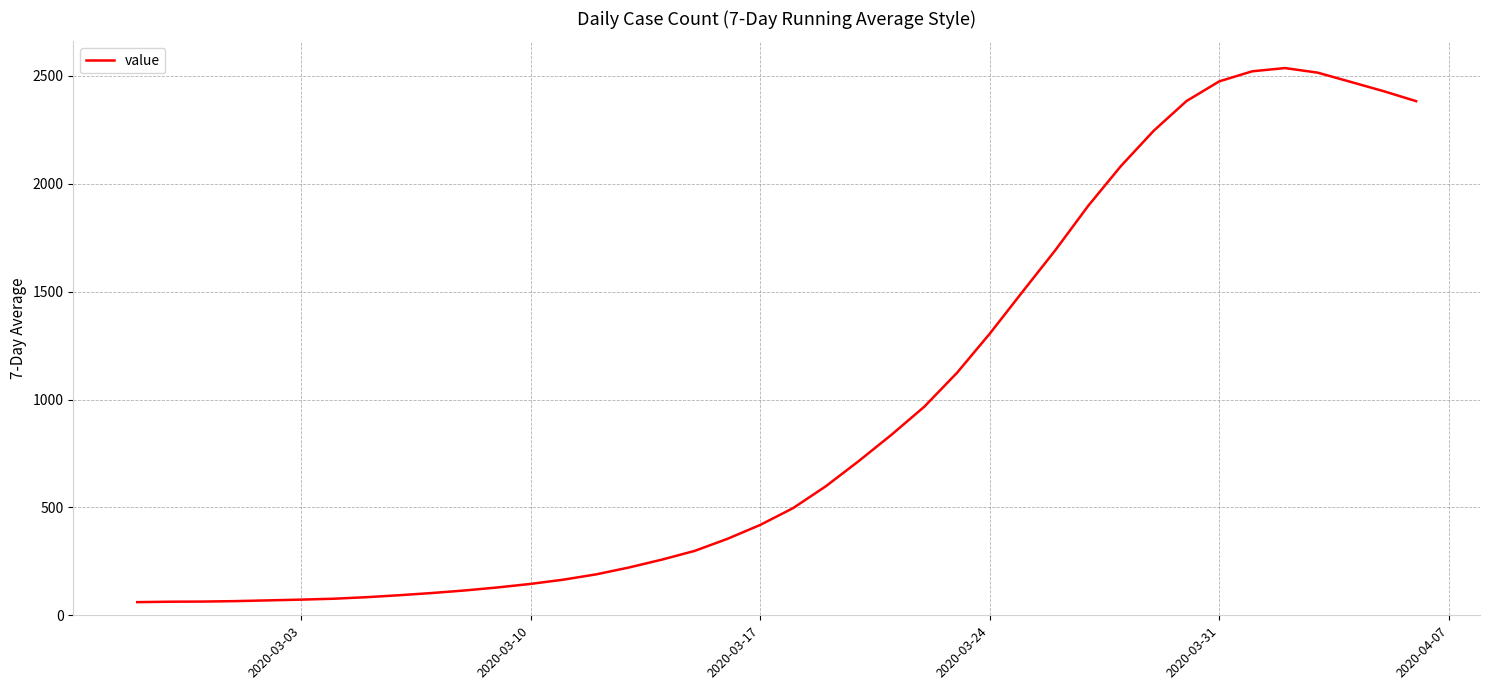

What is the minimum value shown in the chart?

61.0